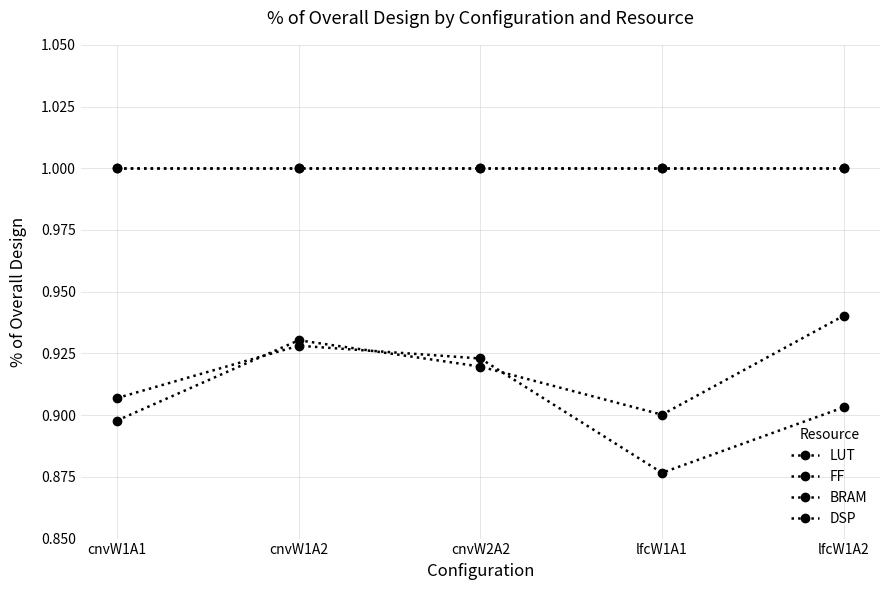

Which category has the lowest value in the BRAM series?

cnvW1A1